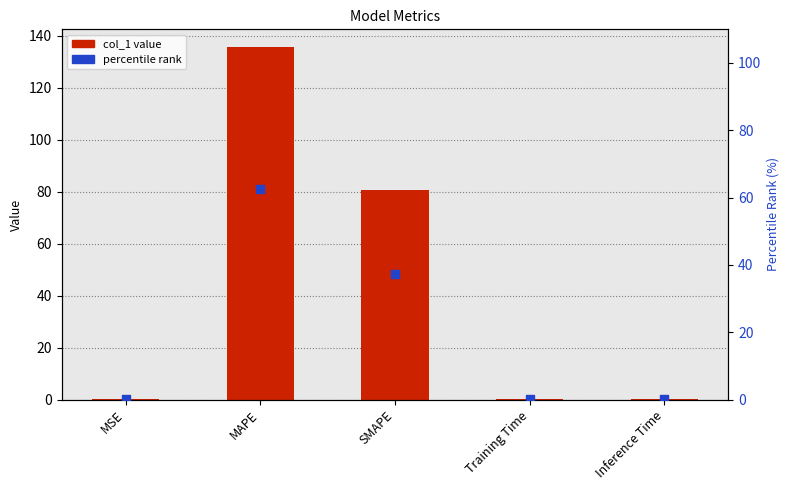

Which series reaches the minimum Y coordinate?

percentile rank